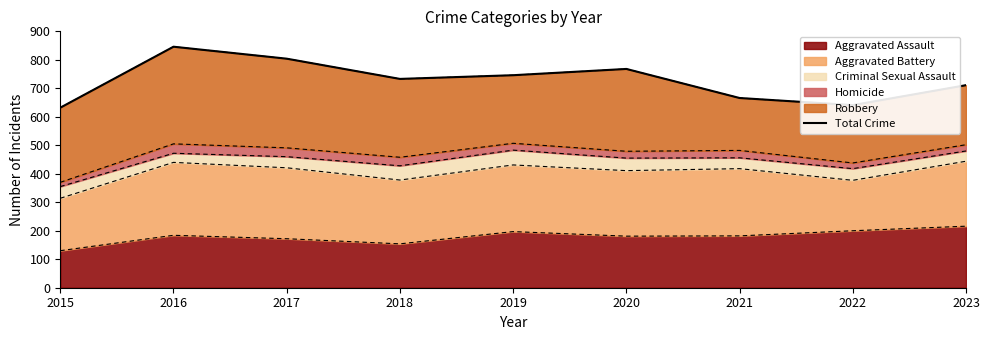

How many interior local peaks (higher than both neighbors) does the data have?

2